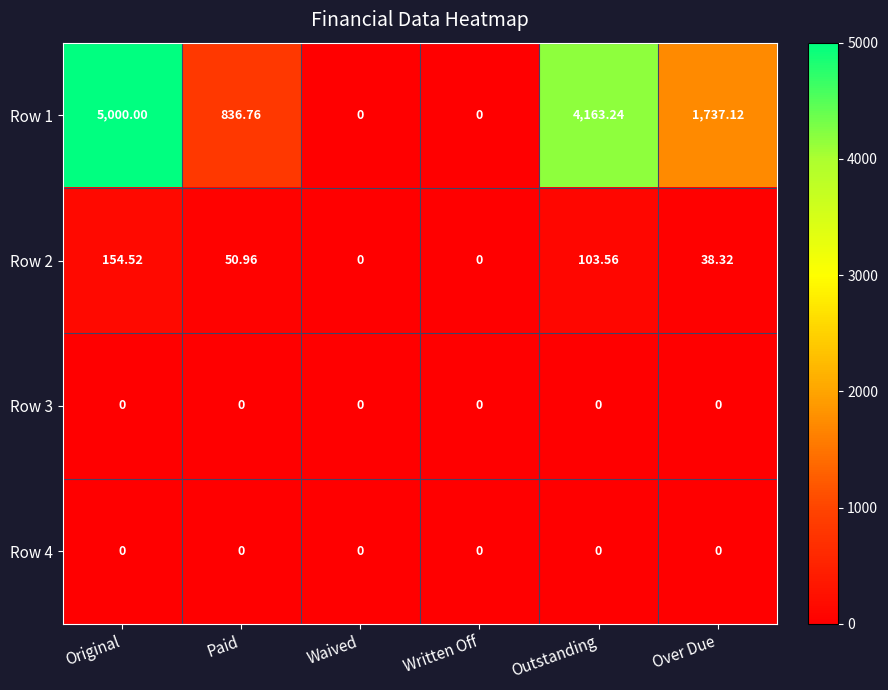

Between Paid and Written Off, which series saw the biggest shift?

Row 1